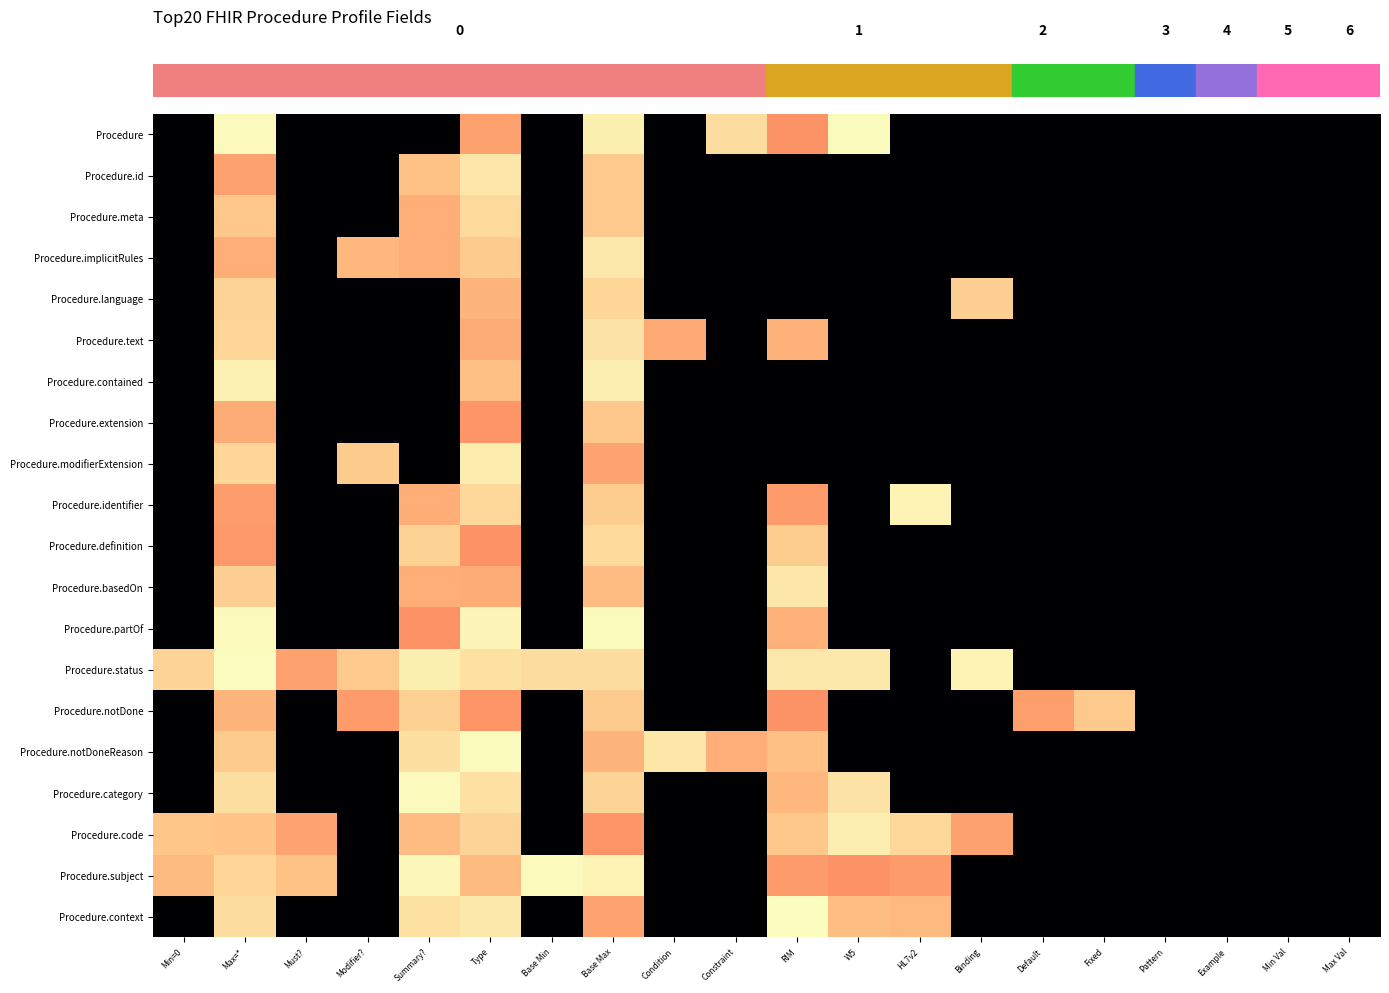

Reading left to right, transcribe all the data shown in this chart.

row_0: Min=0=0.0	Max=*=1.3	Must?=0.0	Modifier?=0.0	Summary?=0.0	Type=1.0	Base Min=0.0	Base Max=1.3	Condition=0.0	Constraint=1.2	RIM=1.0	W5=1.3	HL7v2=0.0	Binding=0.0	Default=0.0	Fixed=0.0	Pattern=0.0	Example=0.0	Min Val=0.0	Max Val=0.0
row_1: Min=0=0.0	Max=*=1.0	Must?=0.0	Modifier?=0.0	Summary?=1.1	Type=1.2	Base Min=0.0	Base Max=1.2	Condition=0.0	Constraint=0.0	RIM=0.0	W5=0.0	HL7v2=0.0	Binding=0.0	Default=0.0	Fixed=0.0	Pattern=0.0	Example=0.0	Min Val=0.0	Max Val=0.0
row_2: Min=0=0.0	Max=*=1.1	Must?=0.0	Modifier?=0.0	Summary?=1.1	Type=1.2	Base Min=0.0	Base Max=1.2	Condition=0.0	Constraint=0.0	RIM=0.0	W5=0.0	HL7v2=0.0	Binding=0.0	Default=0.0	Fixed=0.0	Pattern=0.0	Example=0.0	Min Val=0.0	Max Val=0.0
row_3: Min=0=0.0	Max=*=1.1	Must?=0.0	Modifier?=1.1	Summary?=1.1	Type=1.2	Base Min=0.0	Base Max=1.2	Condition=0.0	Constraint=0.0	RIM=0.0	W5=0.0	HL7v2=0.0	Binding=0.0	Default=0.0	Fixed=0.0	Pattern=0.0	Example=0.0	Min Val=0.0	Max Val=0.0
row_4: Min=0=0.0	Max=*=1.2	Must?=0.0	Modifier?=0.0	Summary?=0.0	Type=1.1	Base Min=0.0	Base Max=1.2	Condition=0.0	Constraint=0.0	RIM=0.0	W5=0.0	HL7v2=0.0	Binding=1.2	Default=0.0	Fixed=0.0	Pattern=0.0	Example=0.0	Min Val=0.0	Max Val=0.0
row_5: Min=0=0.0	Max=*=1.2	Must?=0.0	Modifier?=0.0	Summary?=0.0	Type=1.1	Base Min=0.0	Base Max=1.2	Condition=1.1	Constraint=0.0	RIM=1.1	W5=0.0	HL7v2=0.0	Binding=0.0	Default=0.0	Fixed=0.0	Pattern=0.0	Example=0.0	Min Val=0.0	Max Val=0.0
row_6: Min=0=0.0	Max=*=1.3	Must?=0.0	Modifier?=0.0	Summary?=0.0	Type=1.1	Base Min=0.0	Base Max=1.3	Condition=0.0	Constraint=0.0	RIM=0.0	W5=0.0	HL7v2=0.0	Binding=0.0	Default=0.0	Fixed=0.0	Pattern=0.0	Example=0.0	Min Val=0.0	Max Val=0.0
row_7: Min=0=0.0	Max=*=1.1	Must?=0.0	Modifier?=0.0	Summary?=0.0	Type=1.0	Base Min=0.0	Base Max=1.2	Condition=0.0	Constraint=0.0	RIM=0.0	W5=0.0	HL7v2=0.0	Binding=0.0	Default=0.0	Fixed=0.0	Pattern=0.0	Example=0.0	Min Val=0.0	Max Val=0.0
row_8: Min=0=0.0	Max=*=1.2	Must?=0.0	Modifier?=1.2	Summary?=0.0	Type=1.3	Base Min=0.0	Base Max=1.1	Condition=0.0	Constraint=0.0	RIM=0.0	W5=0.0	HL7v2=0.0	Binding=0.0	Default=0.0	Fixed=0.0	Pattern=0.0	Example=0.0	Min Val=0.0	Max Val=0.0
row_9: Min=0=0.0	Max=*=1.0	Must?=0.0	Modifier?=0.0	Summary?=1.1	Type=1.2	Base Min=0.0	Base Max=1.2	Condition=0.0	Constraint=0.0	RIM=1.0	W5=0.0	HL7v2=1.3	Binding=0.0	Default=0.0	Fixed=0.0	Pattern=0.0	Example=0.0	Min Val=0.0	Max Val=0.0
row_10: Min=0=0.0	Max=*=1.0	Must?=0.0	Modifier?=0.0	Summary?=1.2	Type=1.0	Base Min=0.0	Base Max=1.2	Condition=0.0	Constraint=0.0	RIM=1.2	W5=0.0	HL7v2=0.0	Binding=0.0	Default=0.0	Fixed=0.0	Pattern=0.0	Example=0.0	Min Val=0.0	Max Val=0.0
row_11: Min=0=0.0	Max=*=1.2	Must?=0.0	Modifier?=0.0	Summary?=1.1	Type=1.1	Base Min=0.0	Base Max=1.1	Condition=0.0	Constraint=0.0	RIM=1.2	W5=0.0	HL7v2=0.0	Binding=0.0	Default=0.0	Fixed=0.0	Pattern=0.0	Example=0.0	Min Val=0.0	Max Val=0.0
row_12: Min=0=0.0	Max=*=1.3	Must?=0.0	Modifier?=0.0	Summary?=1.0	Type=1.3	Base Min=0.0	Base Max=1.3	Condition=0.0	Constraint=0.0	RIM=1.1	W5=0.0	HL7v2=0.0	Binding=0.0	Default=0.0	Fixed=0.0	Pattern=0.0	Example=0.0	Min Val=0.0	Max Val=0.0
row_13: Min=0=1.2	Max=*=1.3	Must?=1.0	Modifier?=1.2	Summary?=1.3	Type=1.2	Base Min=1.2	Base Max=1.2	Condition=0.0	Constraint=0.0	RIM=1.2	W5=1.2	HL7v2=0.0	Binding=1.3	Default=0.0	Fixed=0.0	Pattern=0.0	Example=0.0	Min Val=0.0	Max Val=0.0
row_14: Min=0=0.0	Max=*=1.1	Must?=0.0	Modifier?=1.0	Summary?=1.2	Type=1.0	Base Min=0.0	Base Max=1.2	Condition=0.0	Constraint=0.0	RIM=1.0	W5=0.0	HL7v2=0.0	Binding=0.0	Default=1.0	Fixed=1.2	Pattern=0.0	Example=0.0	Min Val=0.0	Max Val=0.0
row_15: Min=0=0.0	Max=*=1.2	Must?=0.0	Modifier?=0.0	Summary?=1.2	Type=1.3	Base Min=0.0	Base Max=1.1	Condition=1.2	Constraint=1.1	RIM=1.1	W5=0.0	HL7v2=0.0	Binding=0.0	Default=0.0	Fixed=0.0	Pattern=0.0	Example=0.0	Min Val=0.0	Max Val=0.0
row_16: Min=0=0.0	Max=*=1.2	Must?=0.0	Modifier?=0.0	Summary?=1.3	Type=1.2	Base Min=0.0	Base Max=1.2	Condition=0.0	Constraint=0.0	RIM=1.1	W5=1.2	HL7v2=0.0	Binding=0.0	Default=0.0	Fixed=0.0	Pattern=0.0	Example=0.0	Min Val=0.0	Max Val=0.0
row_17: Min=0=1.1	Max=*=1.1	Must?=1.1	Modifier?=0.0	Summary?=1.1	Type=1.2	Base Min=0.0	Base Max=1.0	Condition=0.0	Constraint=0.0	RIM=1.2	W5=1.3	HL7v2=1.2	Binding=1.0	Default=0.0	Fixed=0.0	Pattern=0.0	Example=0.0	Min Val=0.0	Max Val=0.0
row_18: Min=0=1.1	Max=*=1.2	Must?=1.1	Modifier?=0.0	Summary?=1.3	Type=1.1	Base Min=1.3	Base Max=1.3	Condition=0.0	Constraint=0.0	RIM=1.0	W5=1.0	HL7v2=1.0	Binding=0.0	Default=0.0	Fixed=0.0	Pattern=0.0	Example=0.0	Min Val=0.0	Max Val=0.0
row_19: Min=0=0.0	Max=*=1.2	Must?=0.0	Modifier?=0.0	Summary?=1.2	Type=1.2	Base Min=0.0	Base Max=1.1	Condition=0.0	Constraint=0.0	RIM=1.3	W5=1.1	HL7v2=1.1	Binding=0.0	Default=0.0	Fixed=0.0	Pattern=0.0	Example=0.0	Min Val=0.0	Max Val=0.0